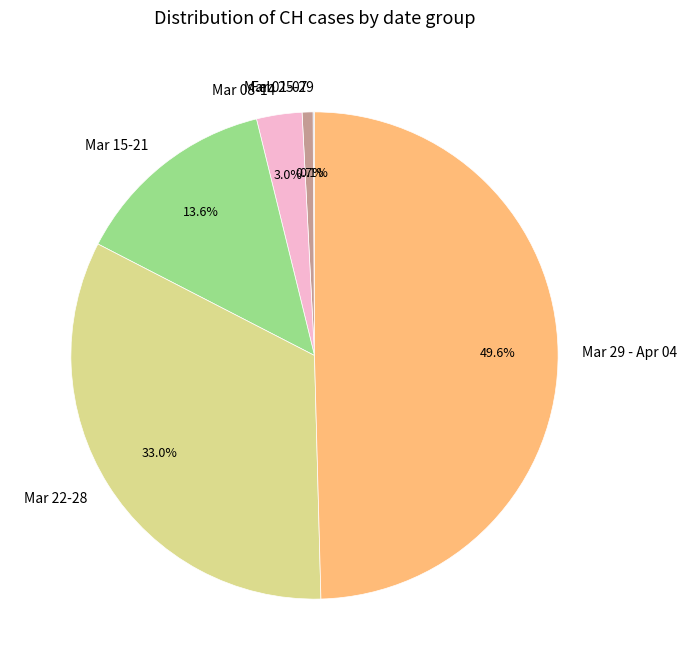

What is the largest slice in the pie chart?

Mar 29 - Apr 04